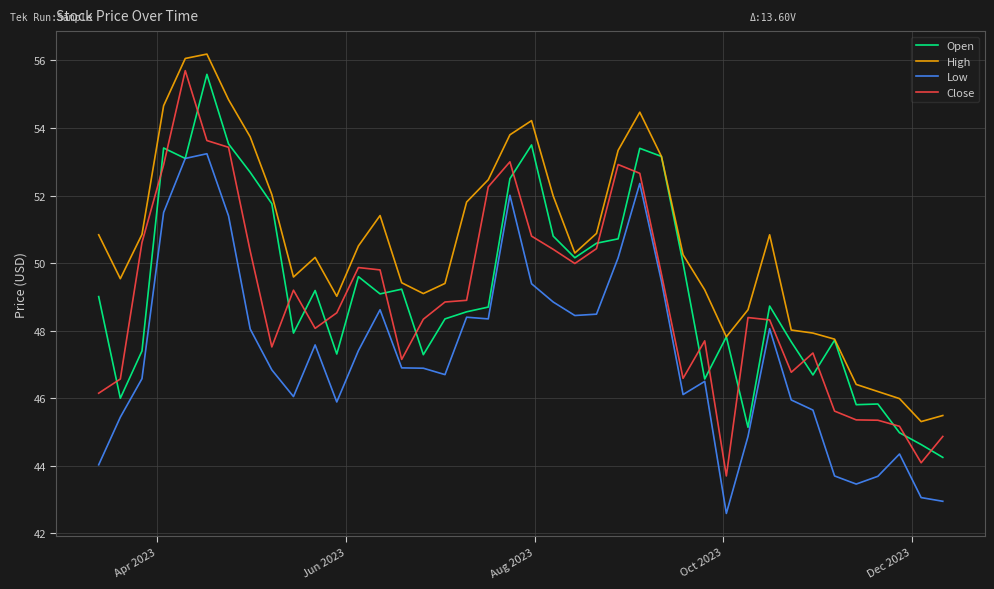

What is the minimum value for Low?

42.6